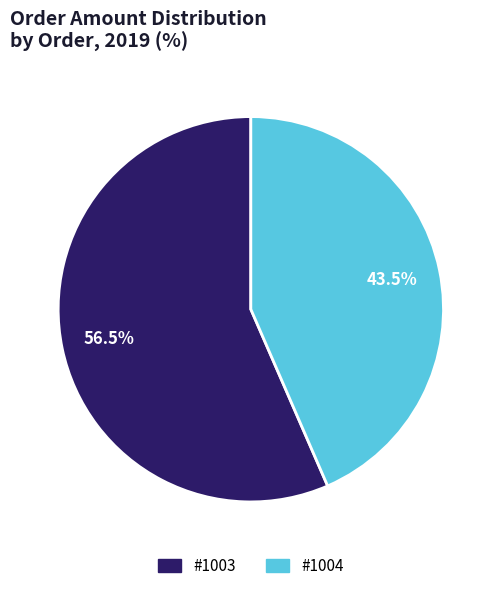

Rank the categories by value from lowest to highest.

#1004, #1003